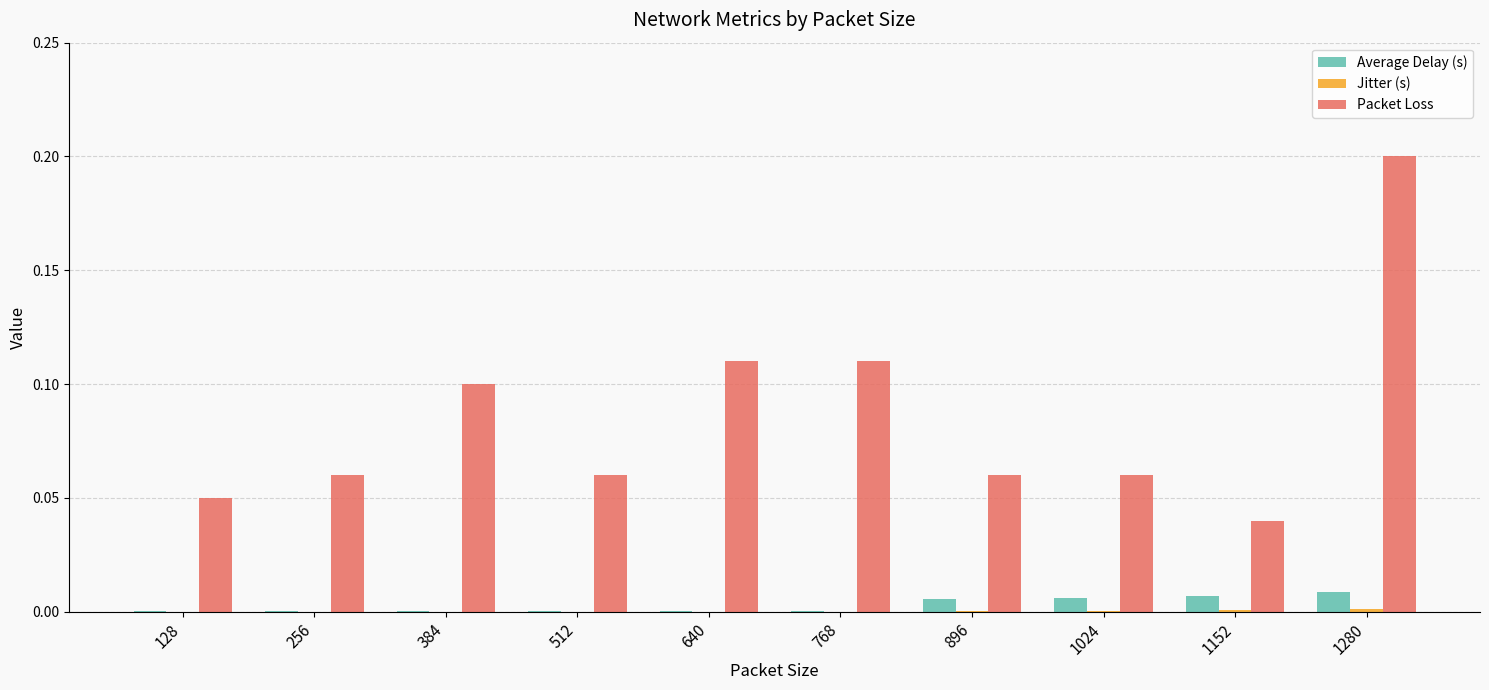

Which label corresponds to the largest value in the chart?

1280